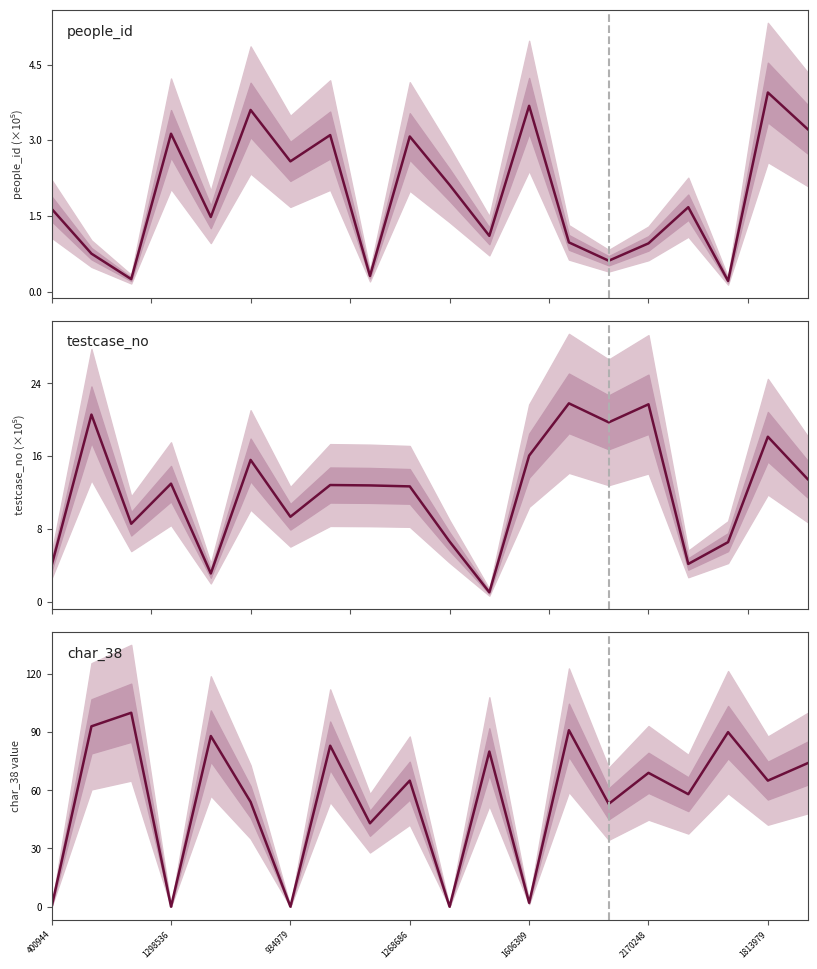

At which label is people_id closest to 2?

10